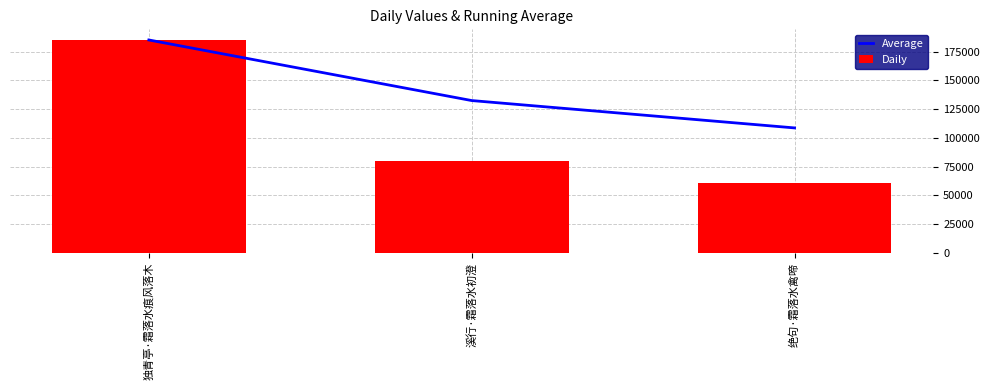

What is the difference between the maximum and minimum values in the Average series?

76485.7